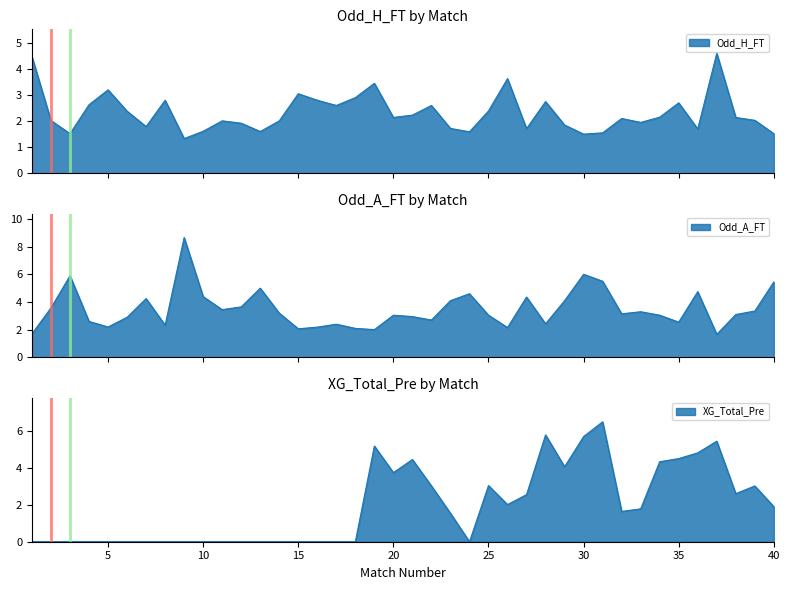

What is the value of the XG_Total_Pre point at the 31st from the left?

6.5